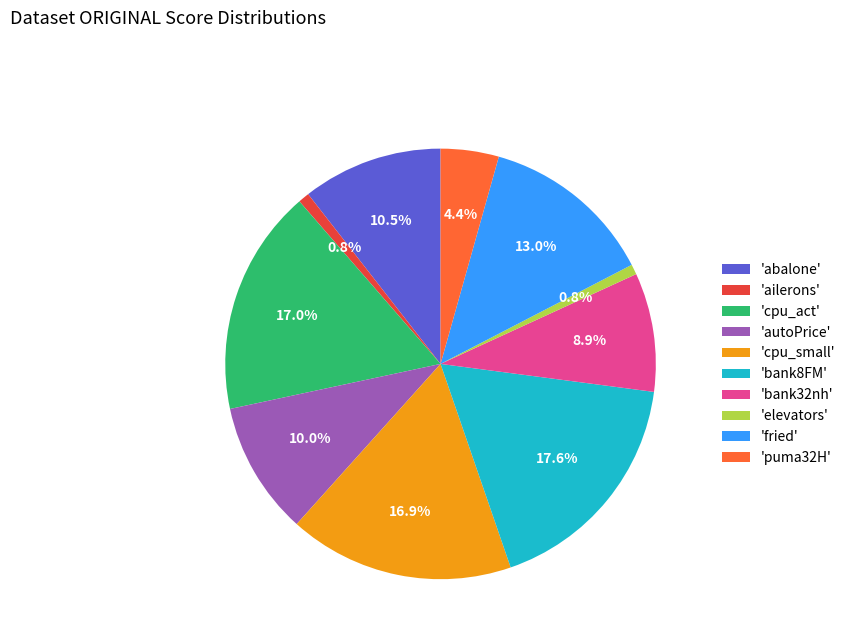

Between 'cpu_small' and 'bank32nh', which is larger?

'cpu_small'